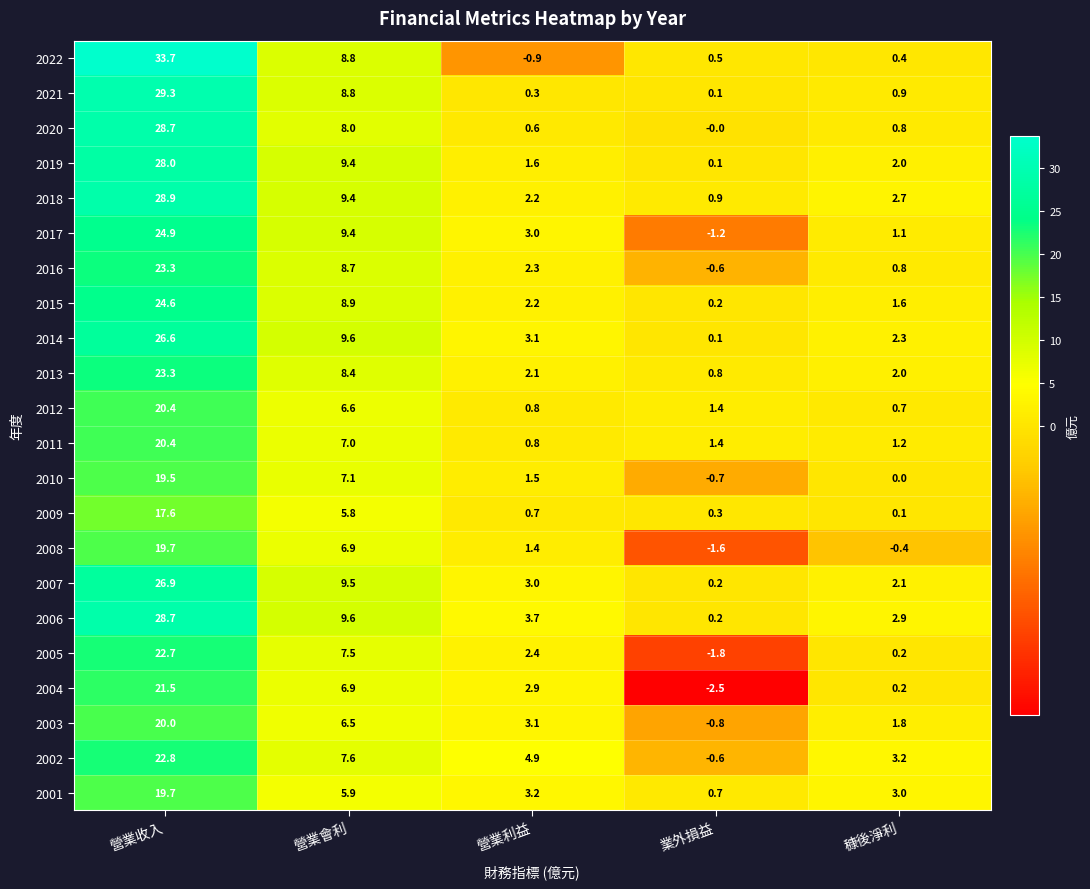

Which series has the widest spread of values?

2022